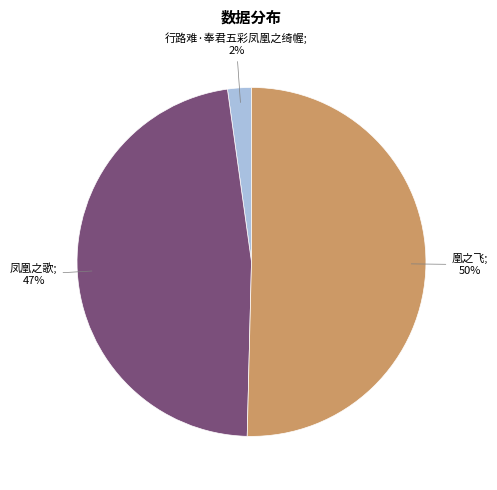

Does any single category account for the majority?

Yes